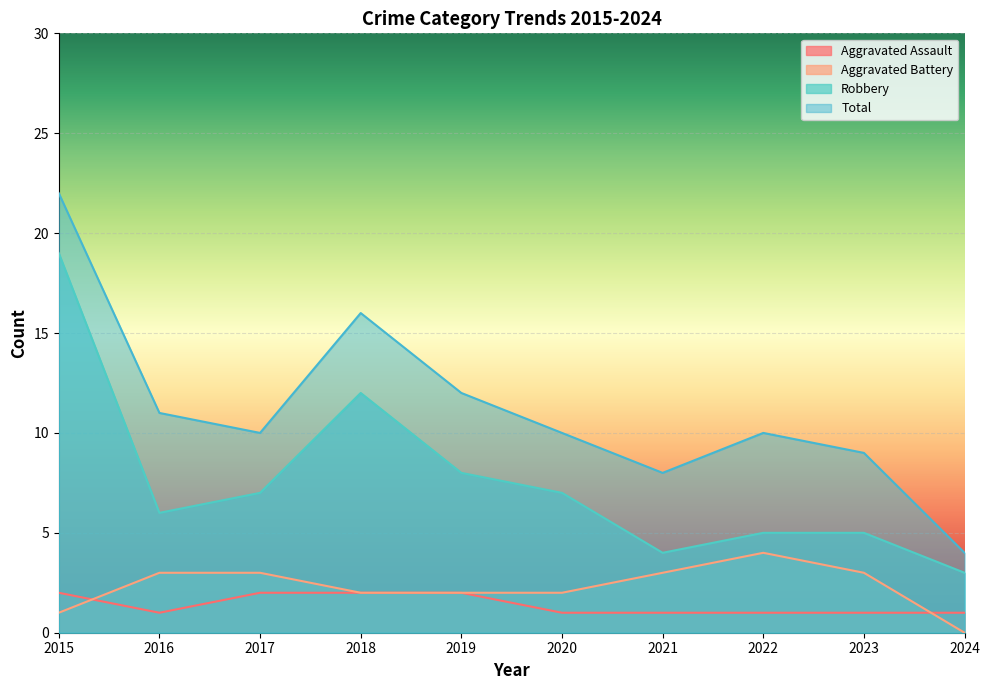

How many lines are shown in the chart?

4